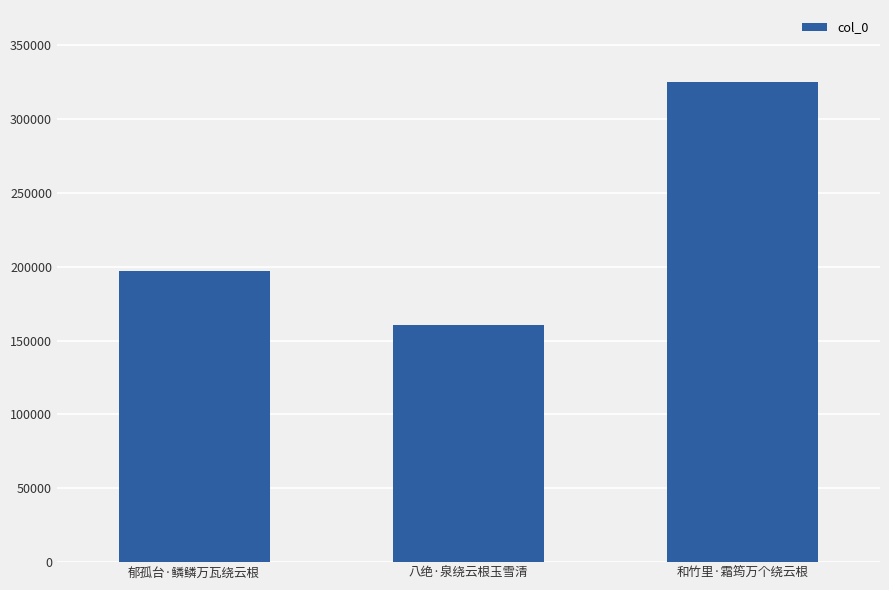

Reading left to right, transcribe all the data shown in this chart.

196883	160778	325000